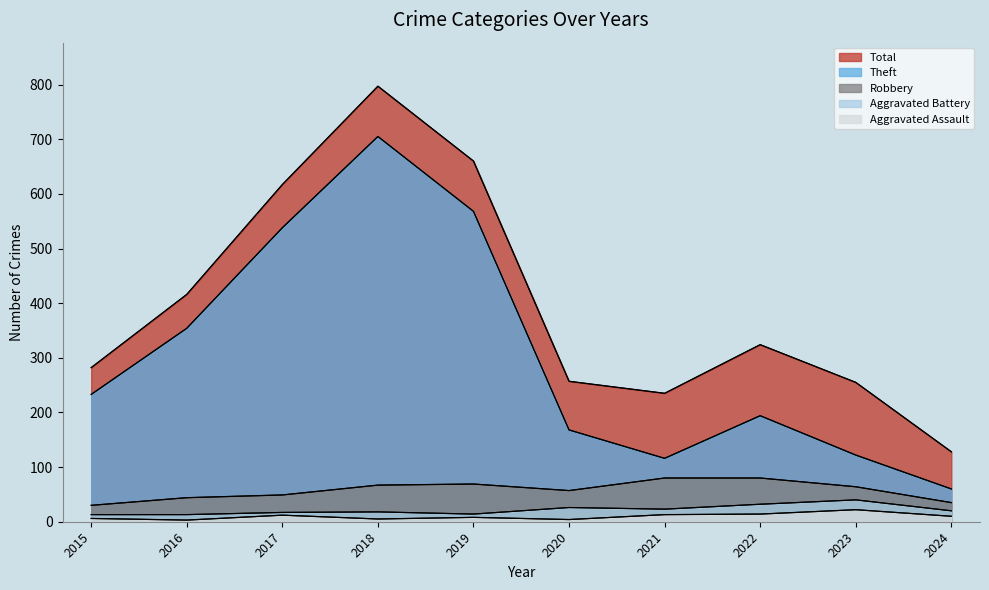

What is the lowest value of the Robbery series?

30